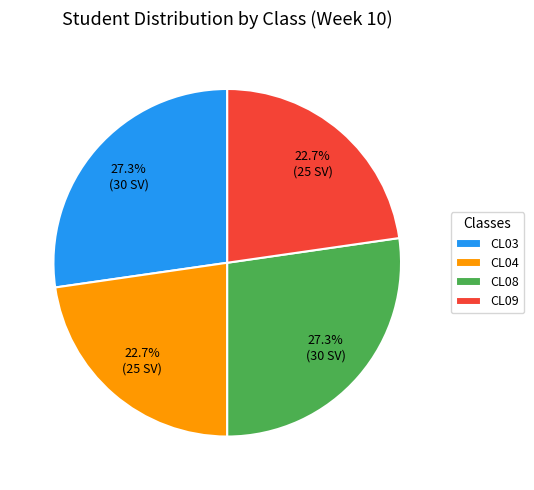

To the nearest percent, what portion does CL03 represent?

27%